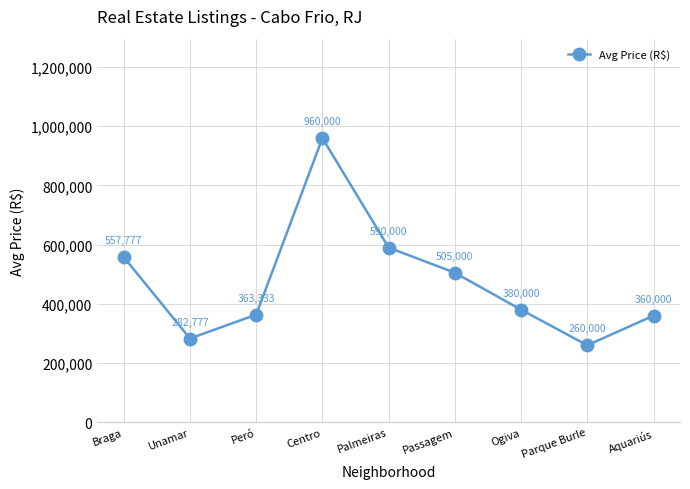

Reading right to left, transcribe all the data shown in this chart.

Aquariús=360000	Parque Burle=260000	Ogiva=380000	Passagem=505000	Palmeiras=590000	Centro=960000	Peró=363333	Unamar=282777	Braga=557777